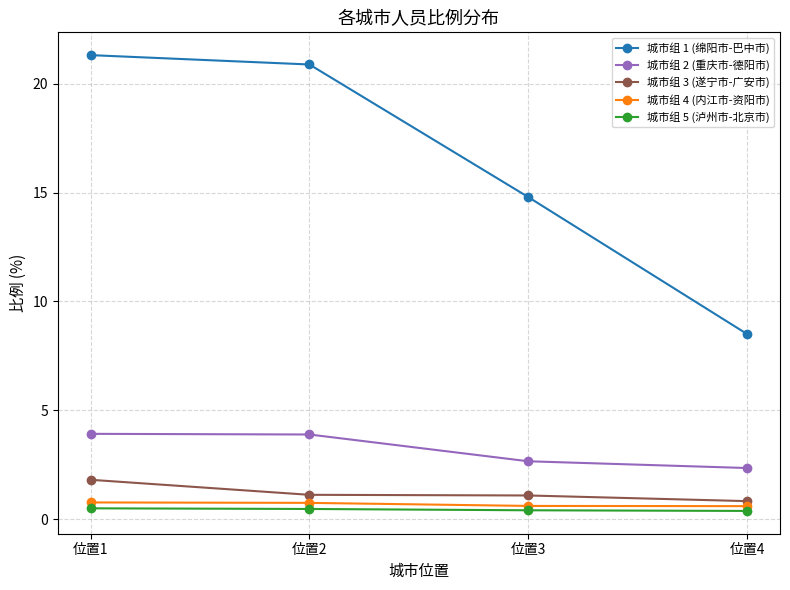

Rank the series by their maximum value, from highest to lowest.

城市组 1 (绵阳市-巴中市), 城市组 2 (重庆市-德阳市), 城市组 3 (遂宁市-广安市), 城市组 4 (内江市-资阳市), 城市组 5 (泸州市-北京市)